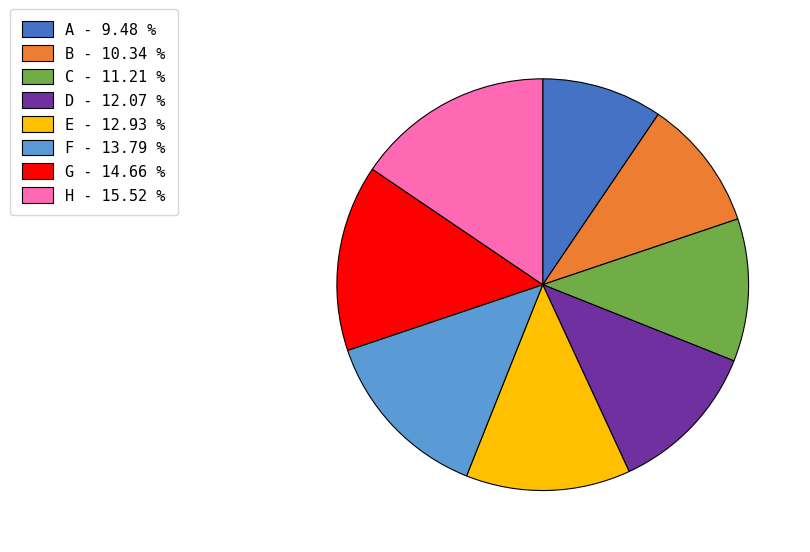

What is the ratio of the value at D - 12.07 % to the value at B - 10.34 %?

1.2